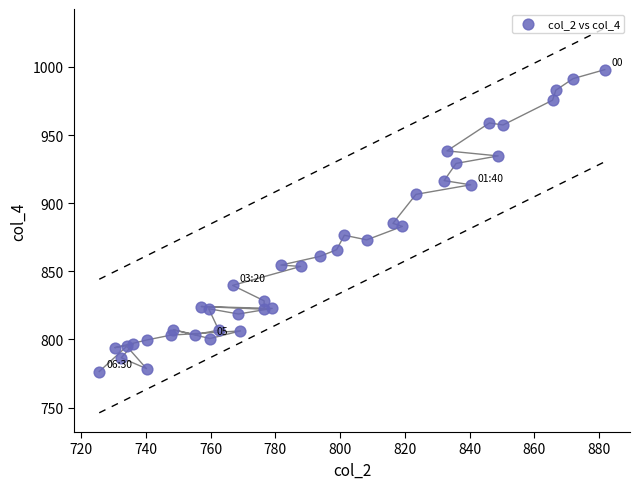

What is the range of X values (max minus min)?

156.1